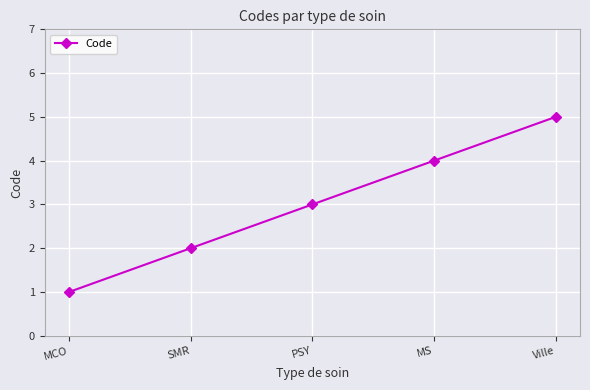

How many lines are shown in the chart?

1